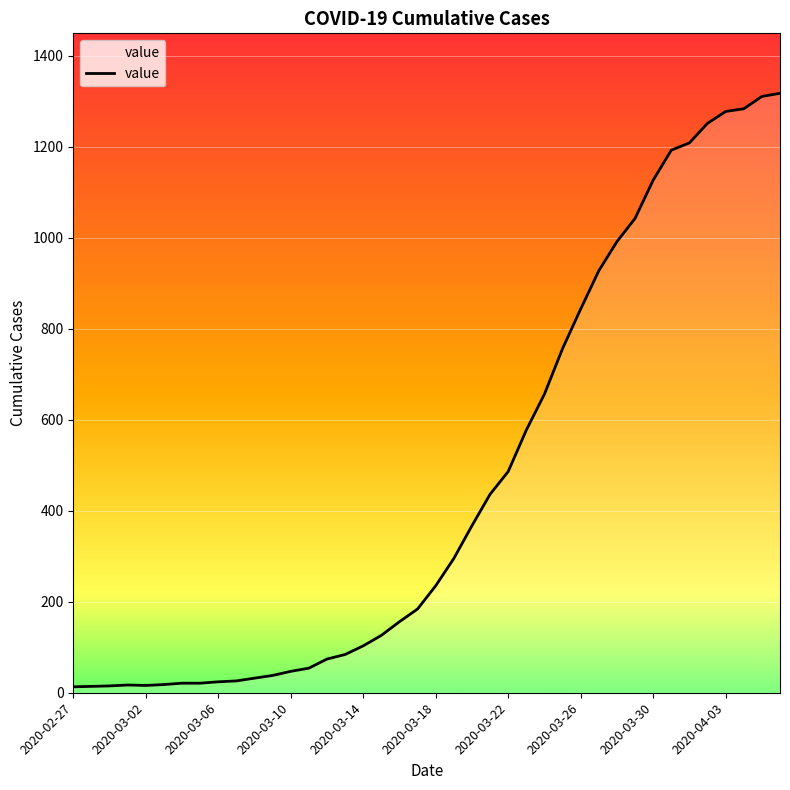

Count the number of values greater than 235.

19